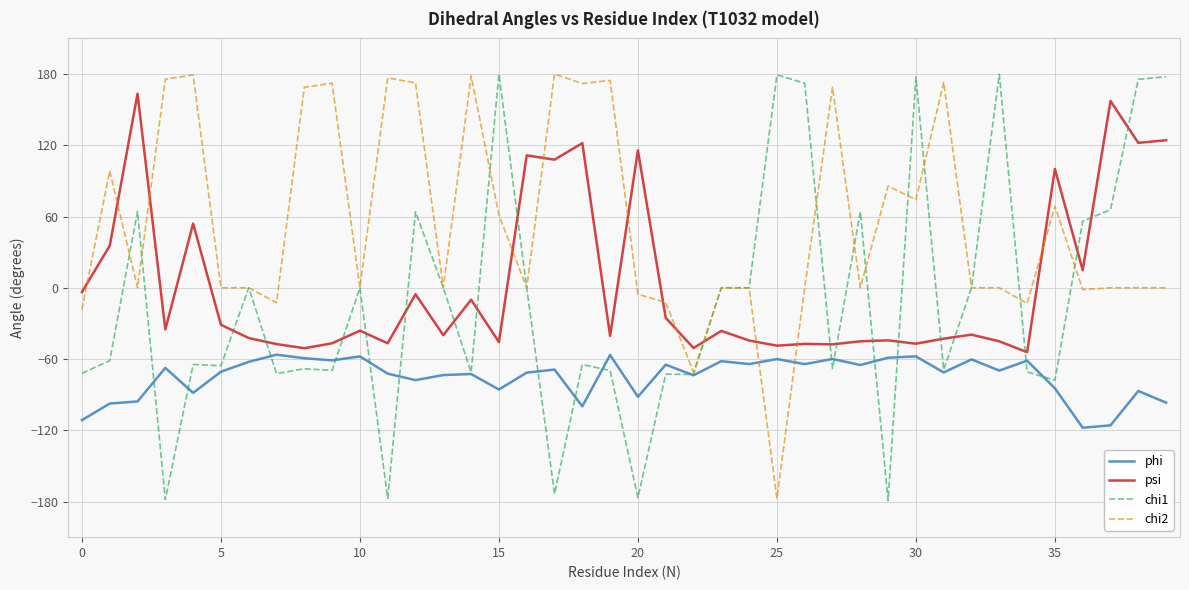

What is the sum of all psi values?

128.2